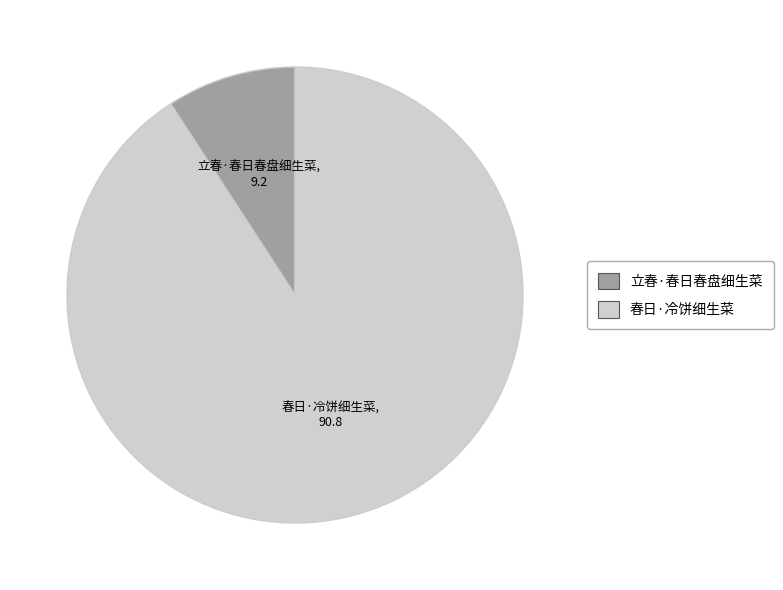

Is there any slice that represents more than half of the pie?

Yes